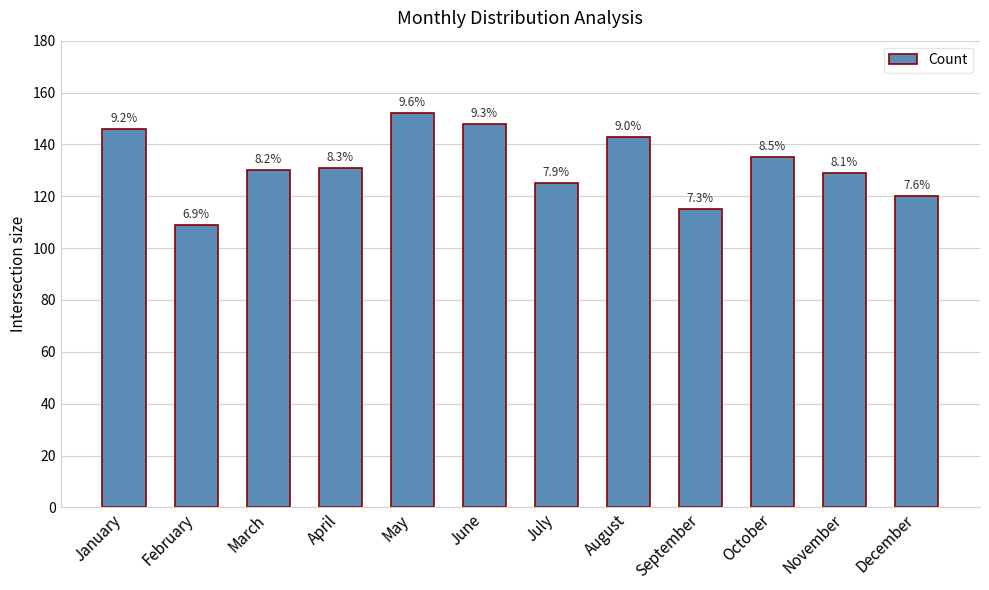

Reading right to left, transcribe all the data shown in this chart.

December=120	November=129	October=135	September=115	August=143	July=125	June=148	May=152	April=131	March=130	February=109	January=146